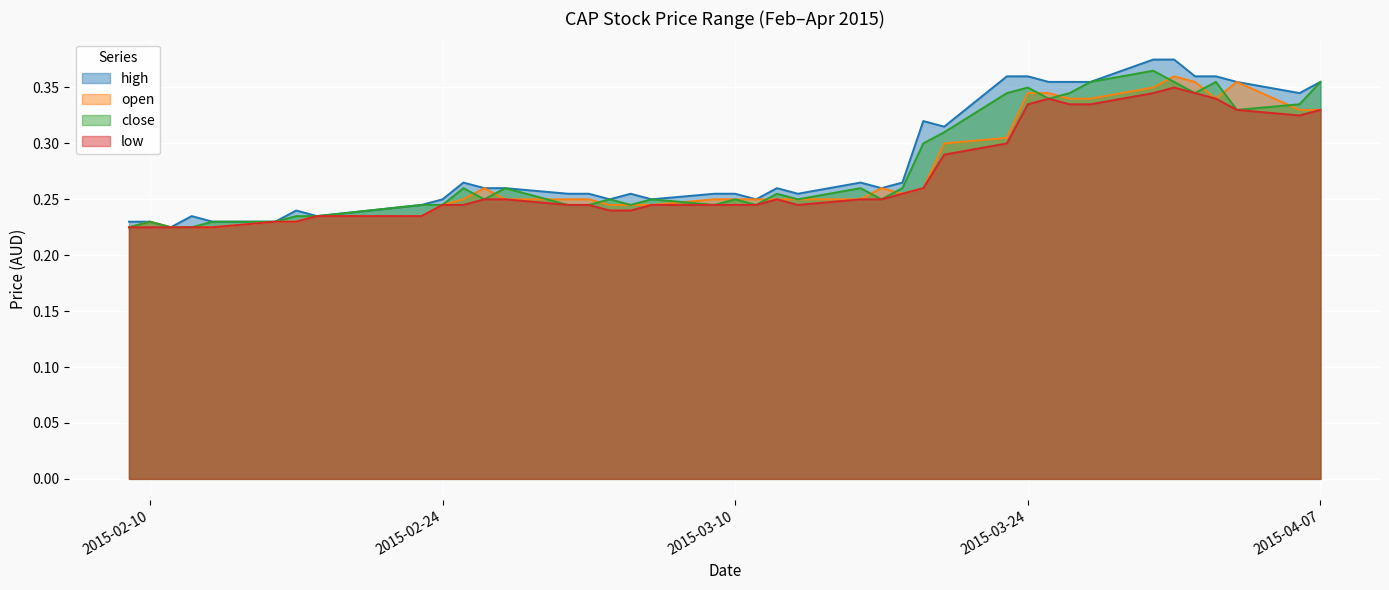

How many lines are shown in the chart?

4